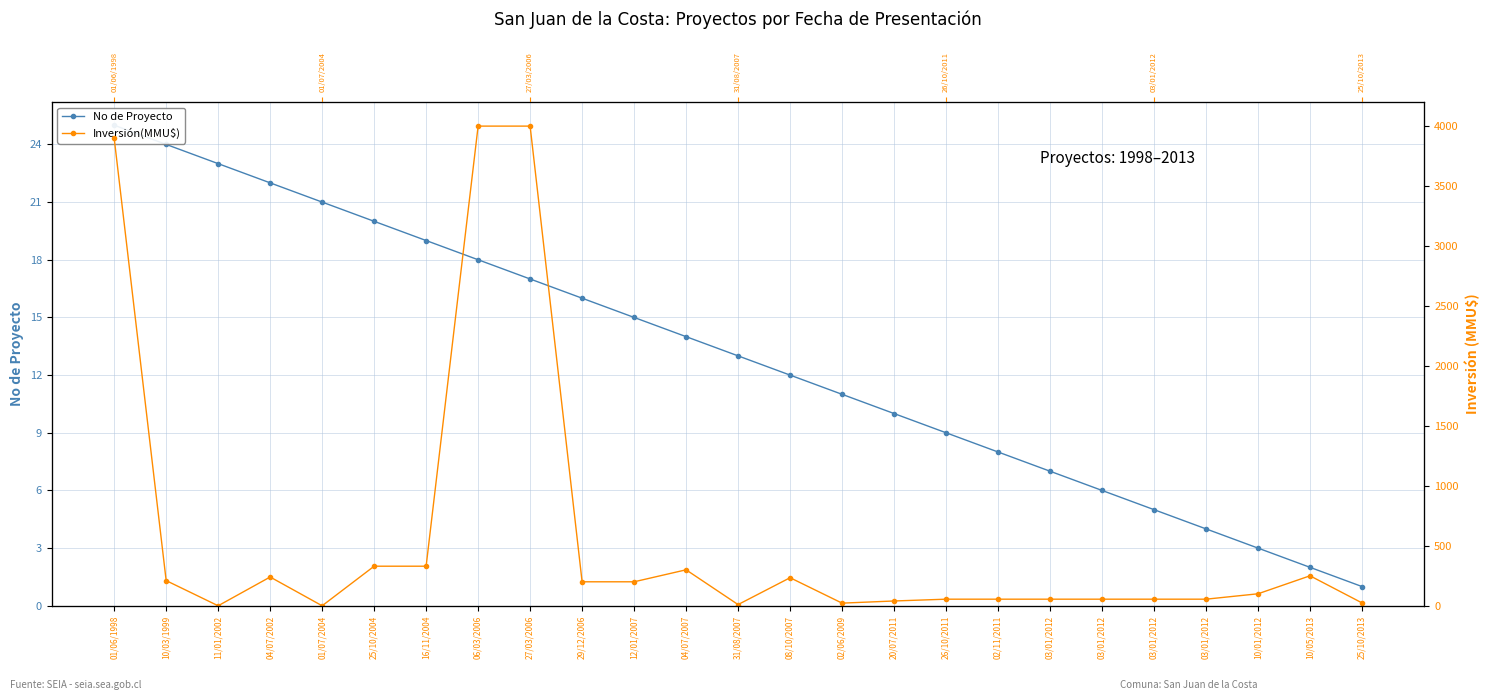

What is the spread (max minus min) of values at 04/07/2007?

286